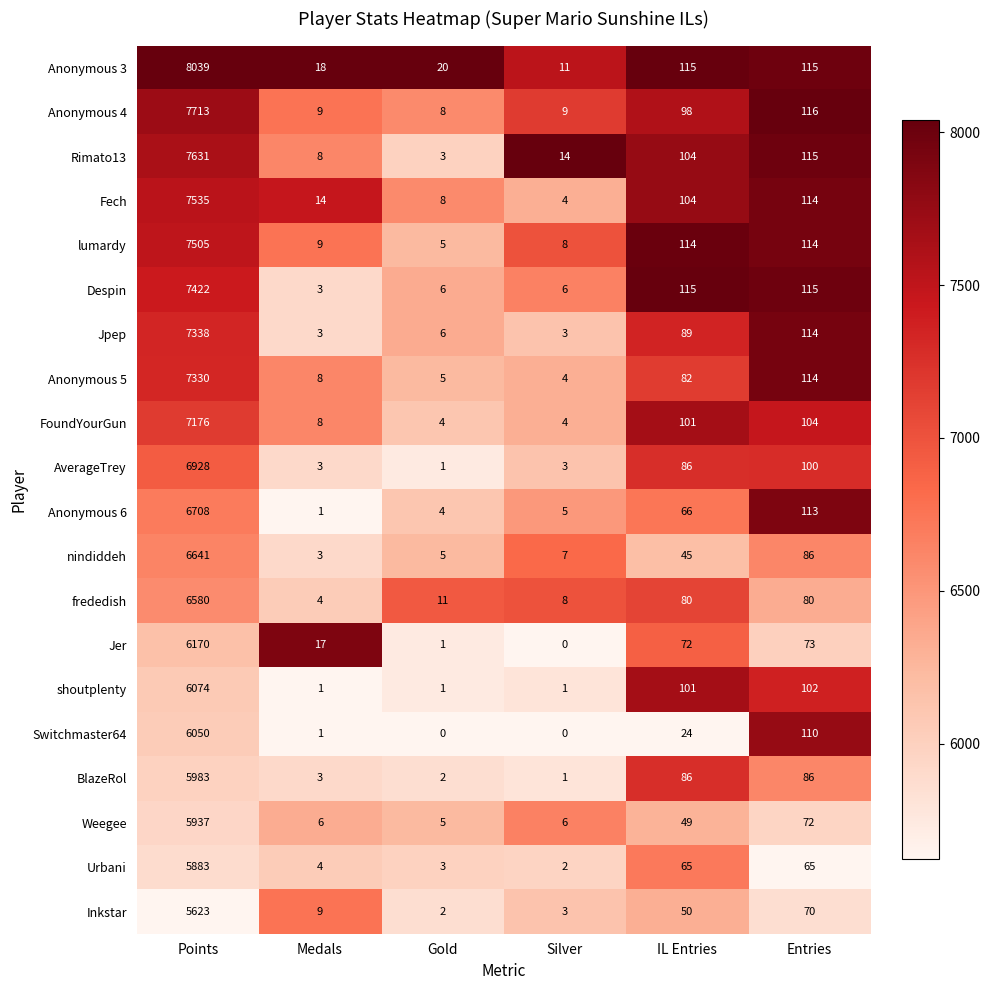

At which label is FoundYourGun closest to 3590?

Entries